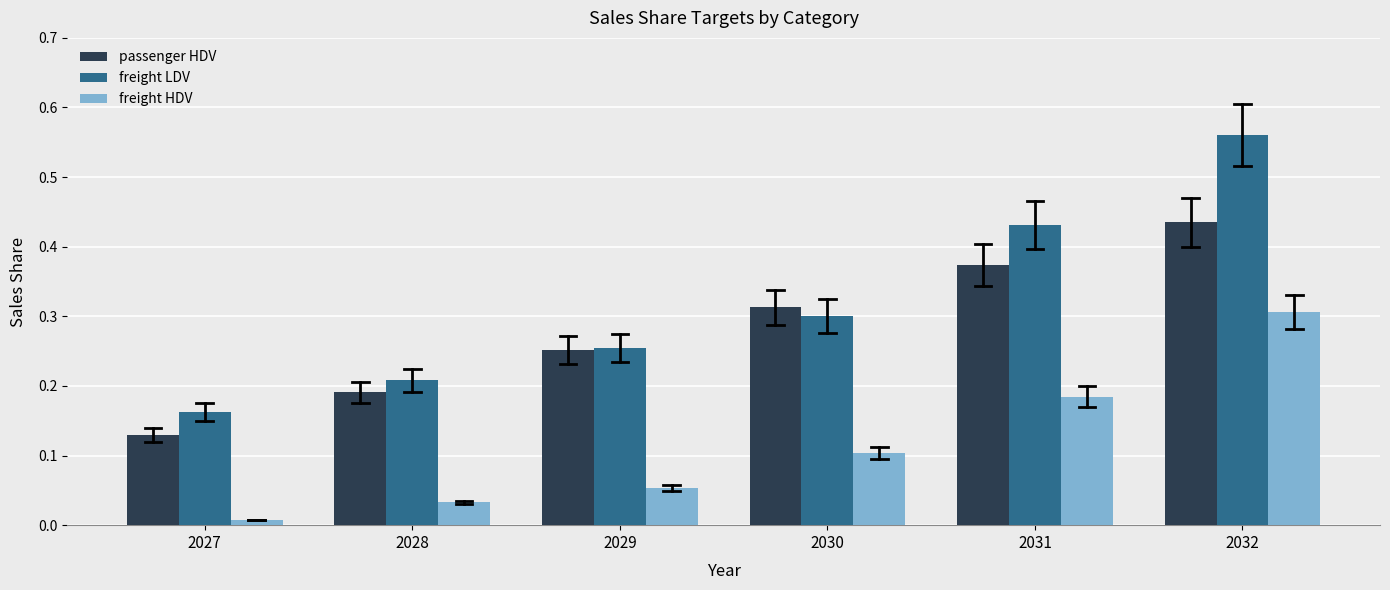

The freight HDV series shows 0.1 at 2029. True or false?

True